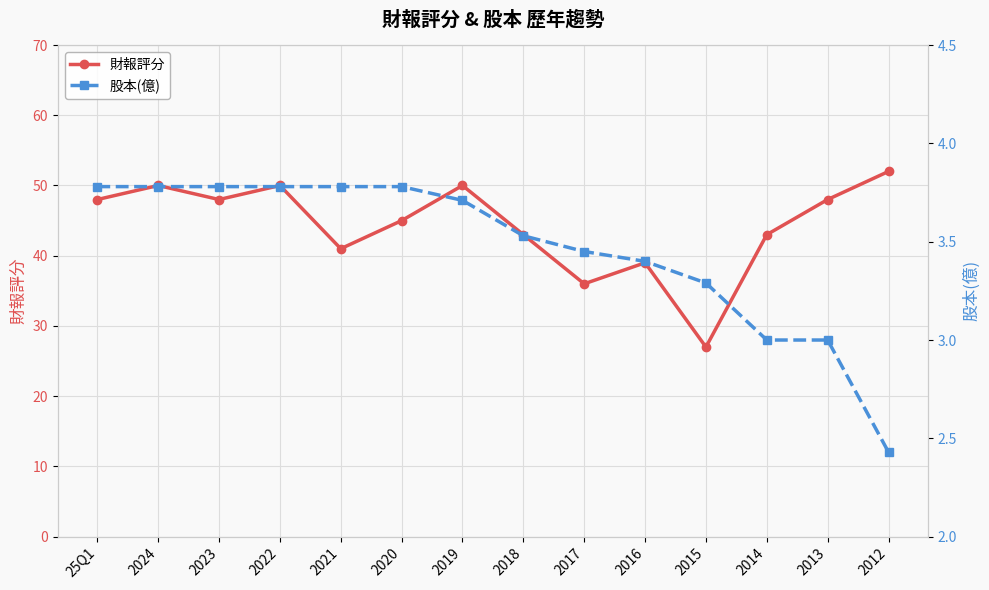

What is the value of the 股本(億) point at the 3rd from the left?

3.8